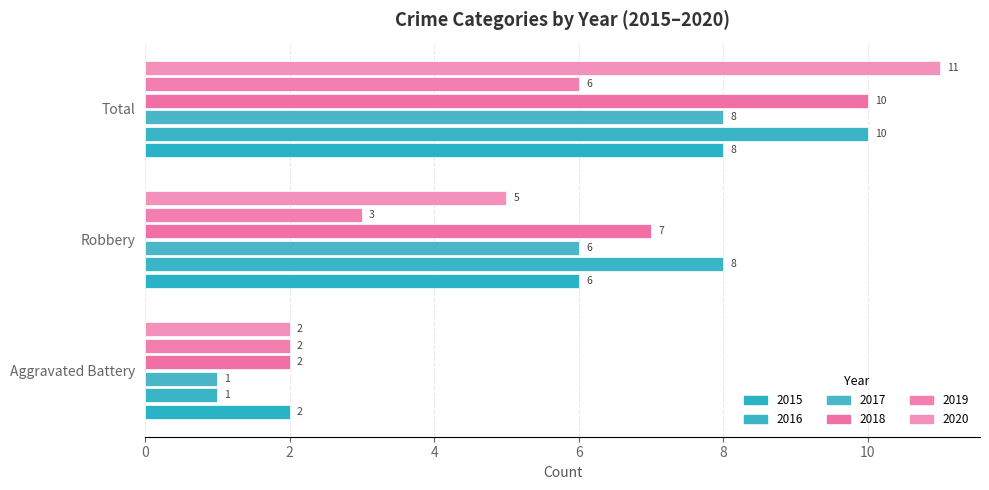

Read the 2015 value at Robbery.

6